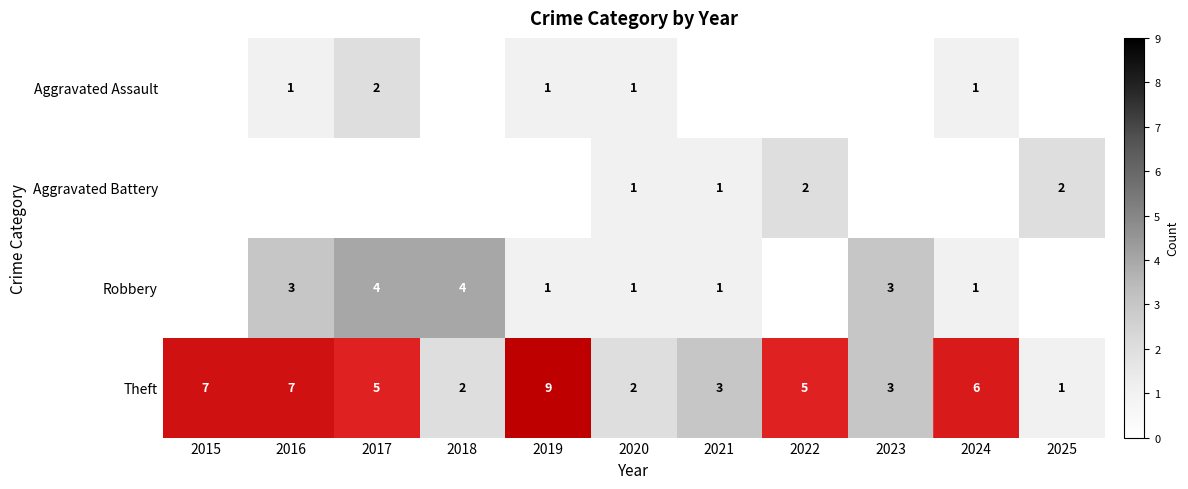

Which has a higher value, 2015 or 2024?

2024